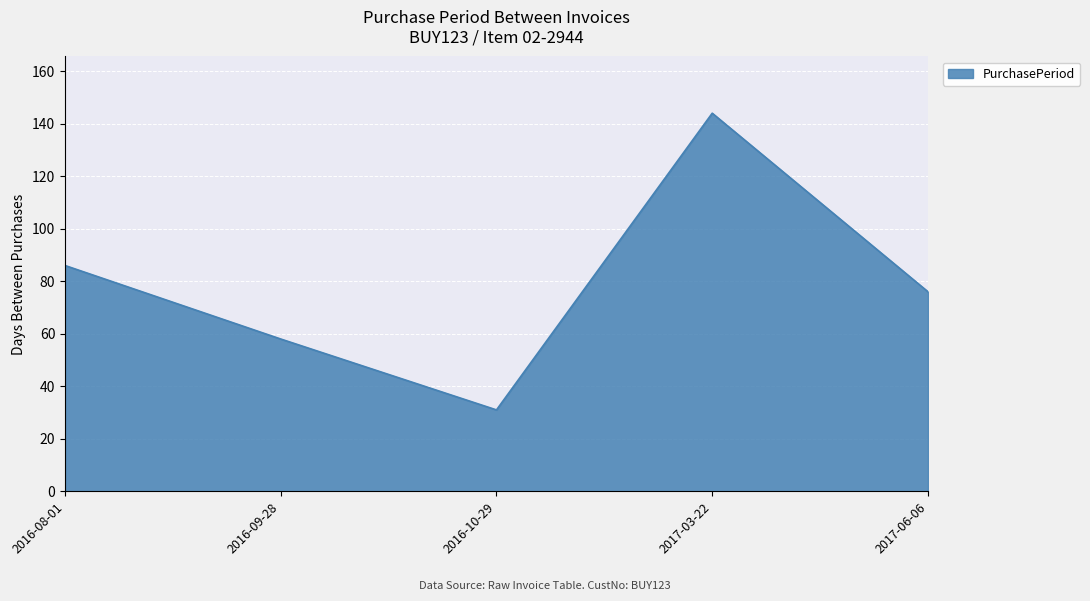

List the labels in order of value, largest first.

2017-03-22, 2016-08-01, 2017-06-06, 2016-09-28, 2016-10-29